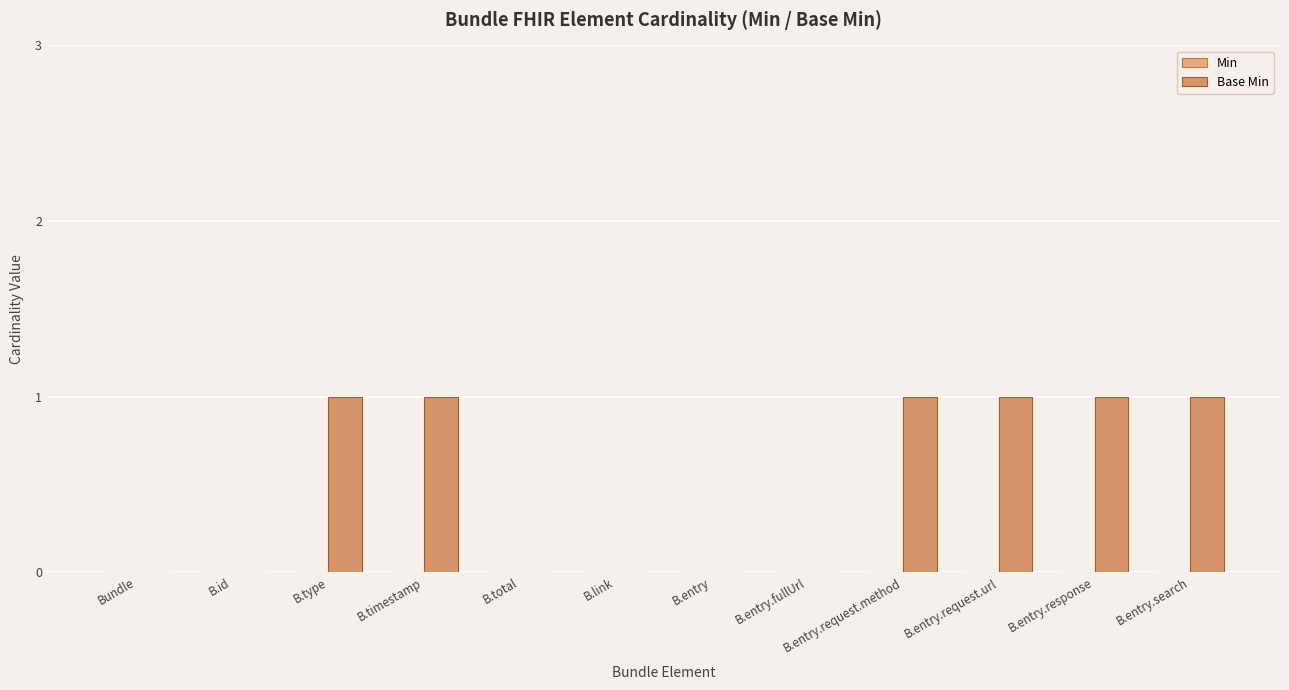

Reading left to right, what are all the values shown in this chart?

Min: Bundle=0	B.id=0	B.type=0	B.timestamp=0	B.total=0	B.link=0	B.entry=0	B.entry.fullUrl=0	B.entry.request.method=0	B.entry.request.url=0	B.entry.response=0	B.entry.search=0
Base Min: Bundle=0	B.id=0	B.type=1	B.timestamp=1	B.total=0	B.link=0	B.entry=0	B.entry.fullUrl=0	B.entry.request.method=1	B.entry.request.url=1	B.entry.response=1	B.entry.search=1